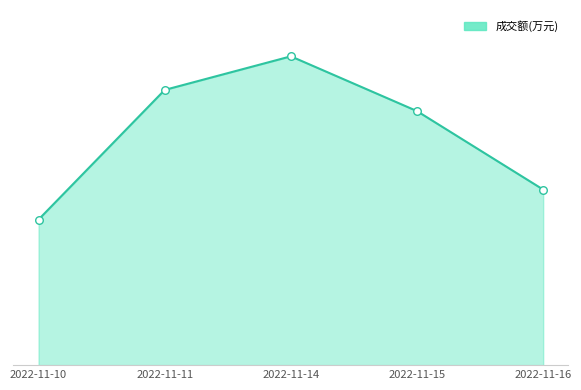

What is the ratio of the value at 2022-11-11 to the value at 2022-11-15?

1.1